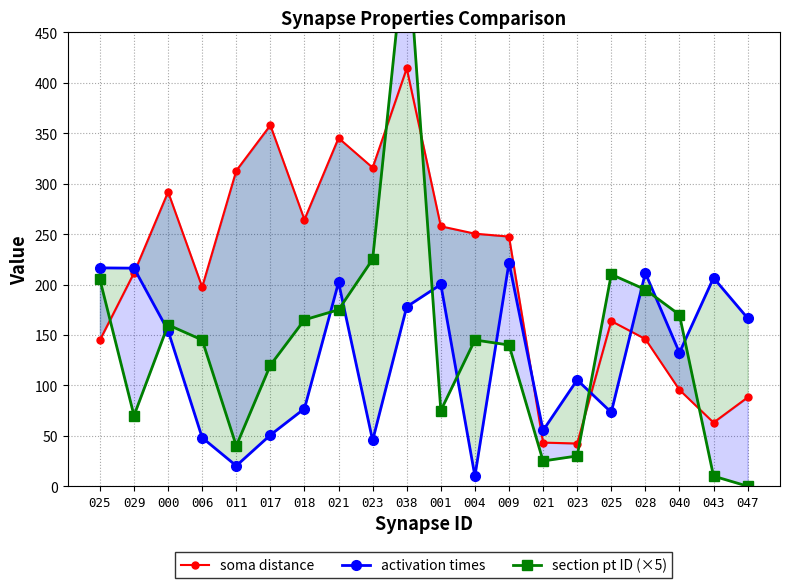

Which series has the largest total across all categories?

soma distance